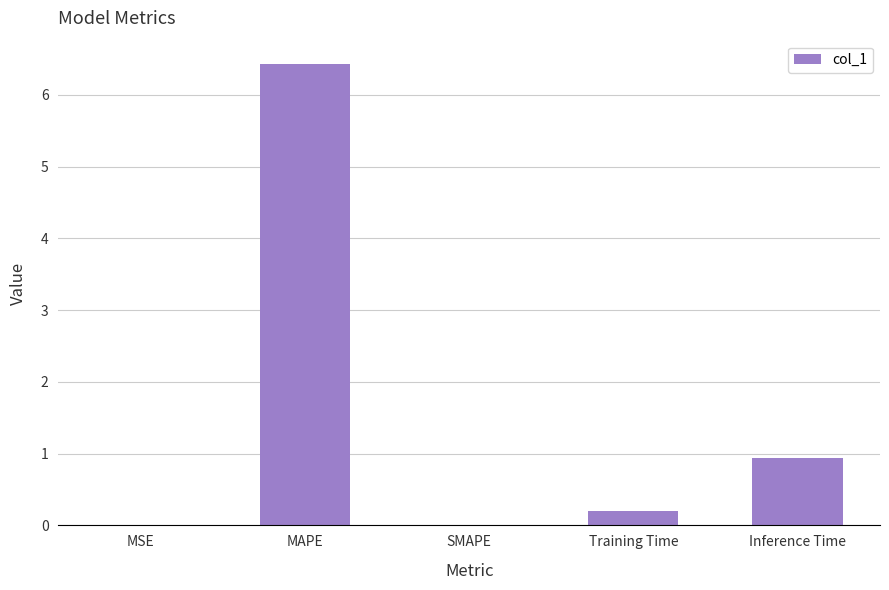

At which category does the chart reach its peak across all series?

MAPE